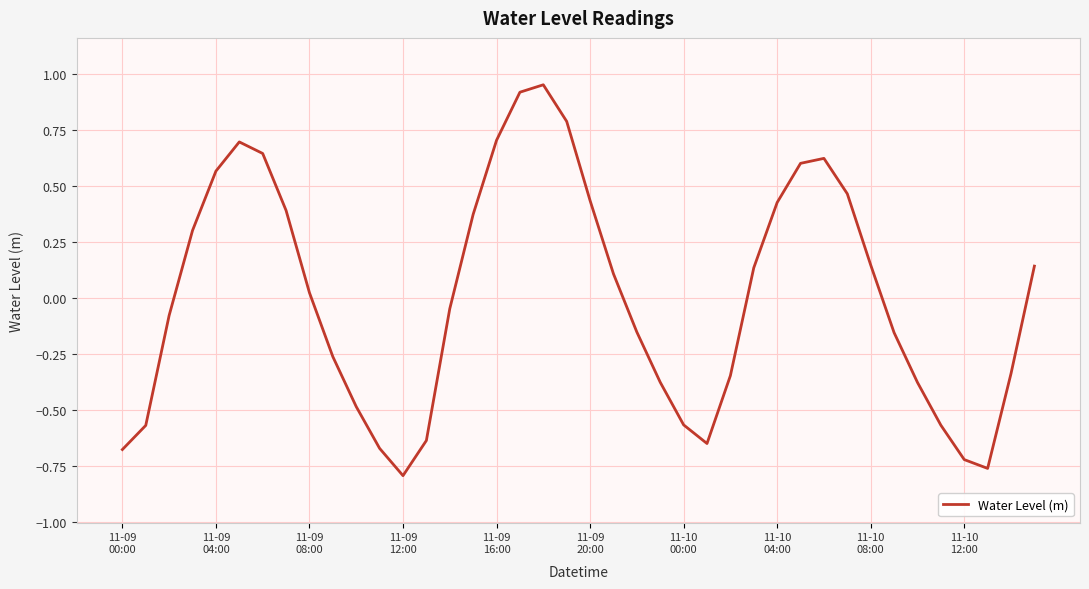

What is the difference between the maximum and minimum values?

1.7